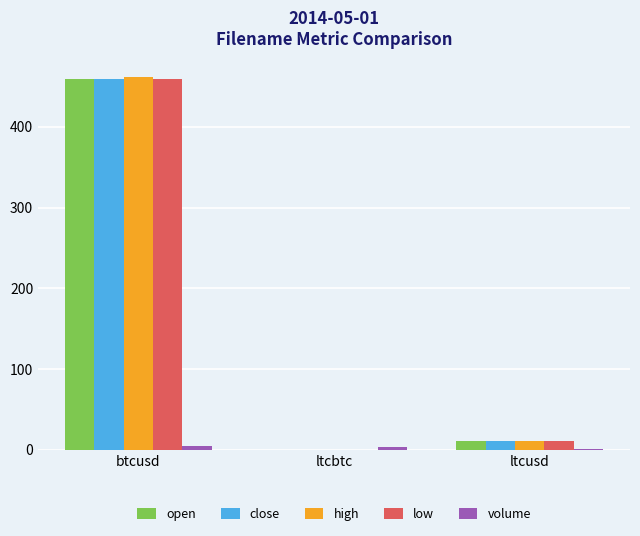

Which series changed the most between btcusd and ltcbtc?

high